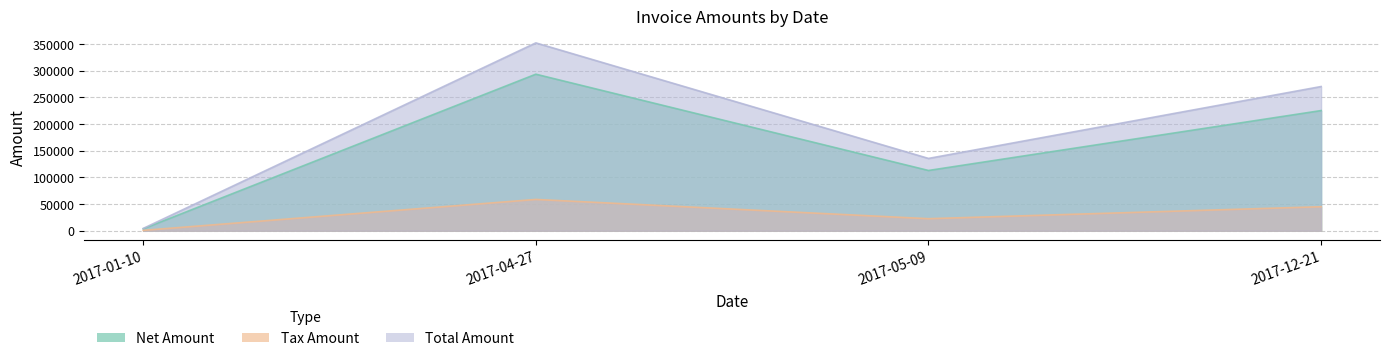

True or false: Total Amount and Tax Amount cross at least once.

False